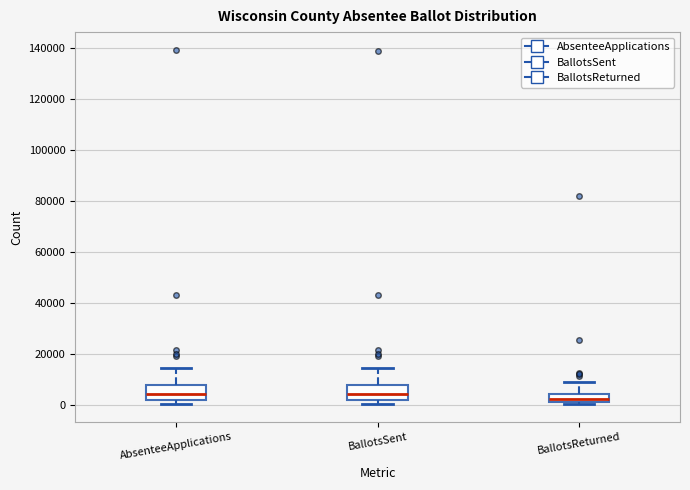

Reading left to right, transcribe this box plot: for each box, give where its median line is, the range the box spans, and where its two whiskers end, as read against the y-axis. The values are not printed on the chart, so give them approximately, as read against the axis.

AbsenteeApplications: median 4000, box 2000 to 8000, whiskers 0 to 14000
BallotsSent: median 4000, box 2000 to 8000, whiskers 0 to 14000
BallotsReturned: median 2000 (inside the box), box 2000 to 4000, whiskers 0 to 8000